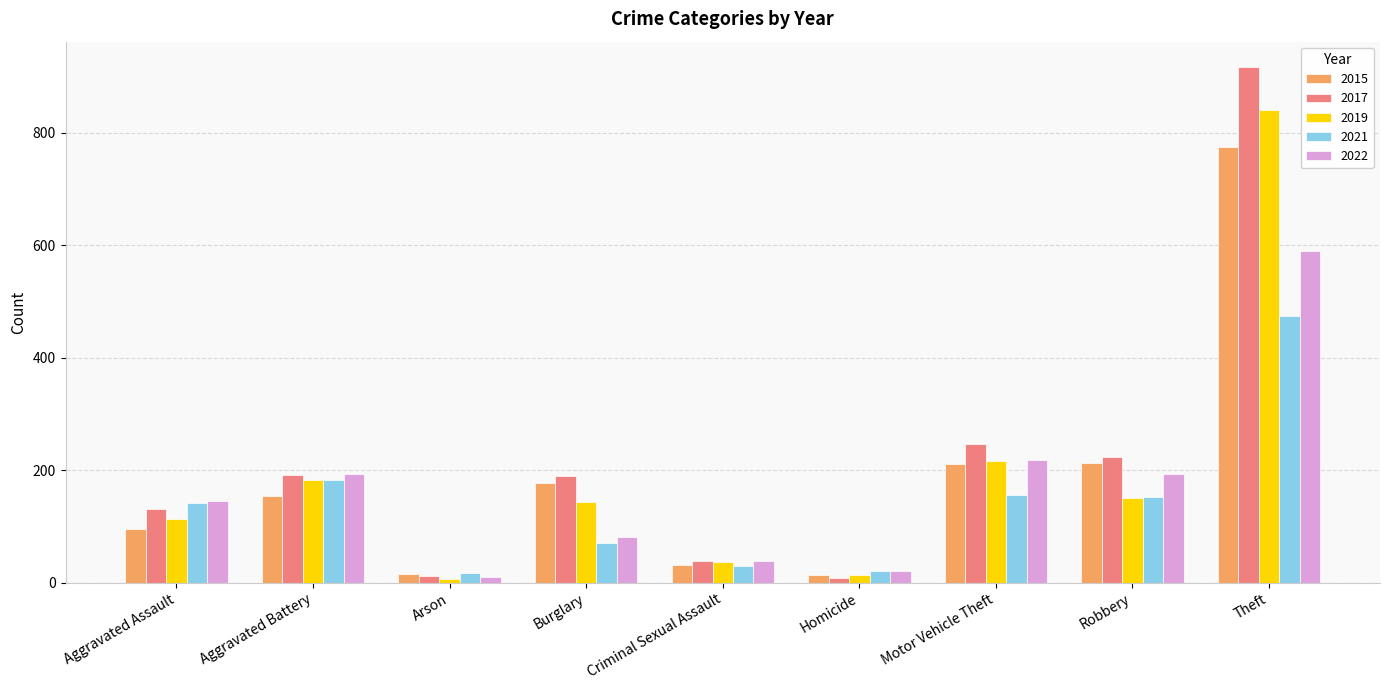

What is the total value across all series at Burglary?

663